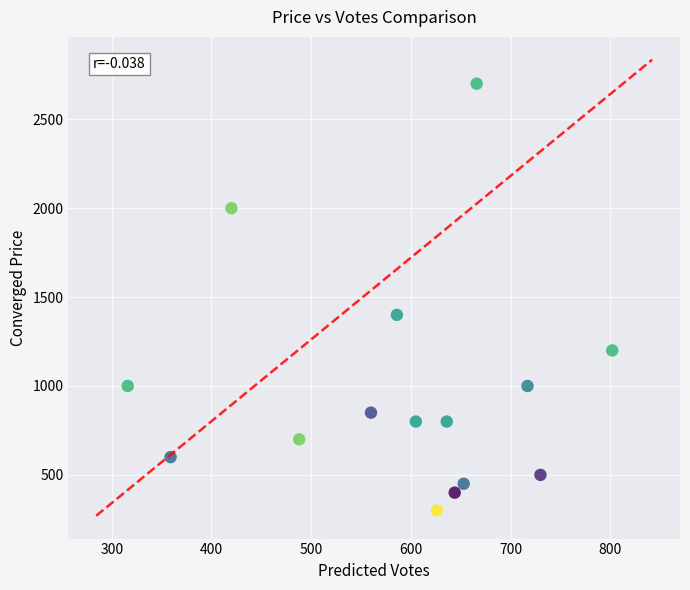

What is the range of Y values (max minus min)?

2400